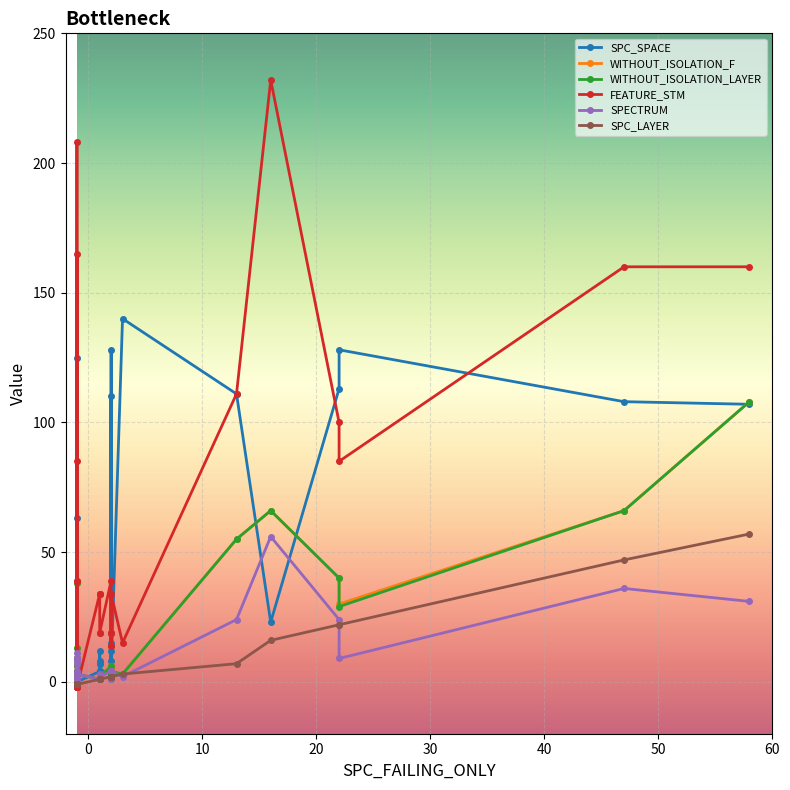

How many lines are shown in the chart?

6